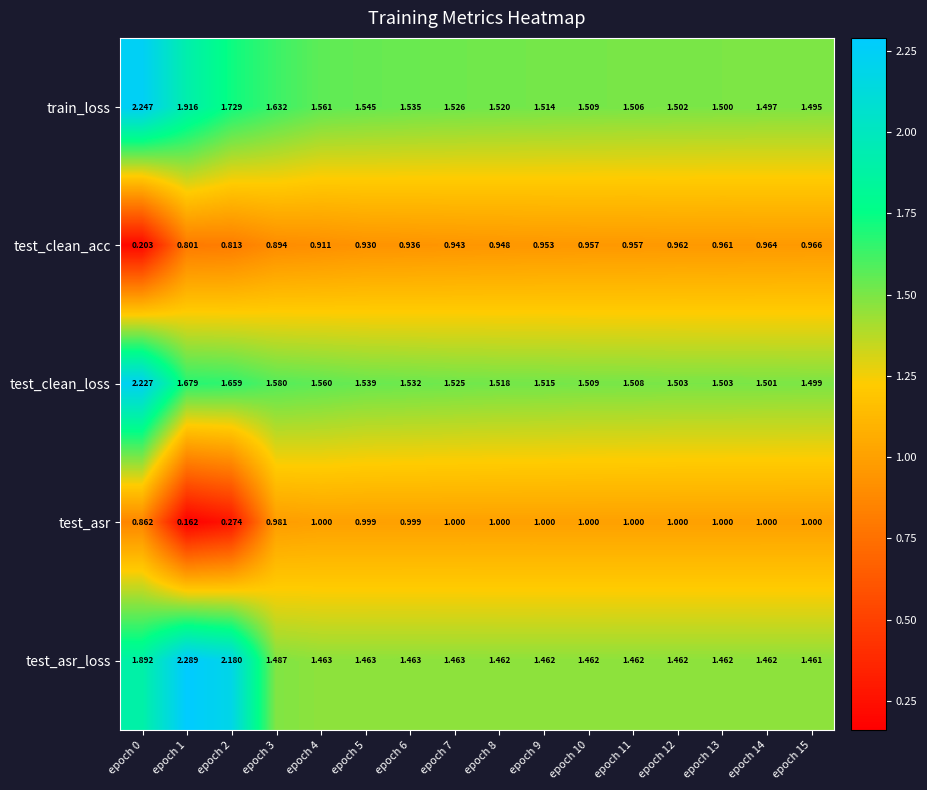

Rank the series by their maximum value, from highest to lowest.

test_asr_loss, train_loss, test_clean_loss, test_asr, test_clean_acc